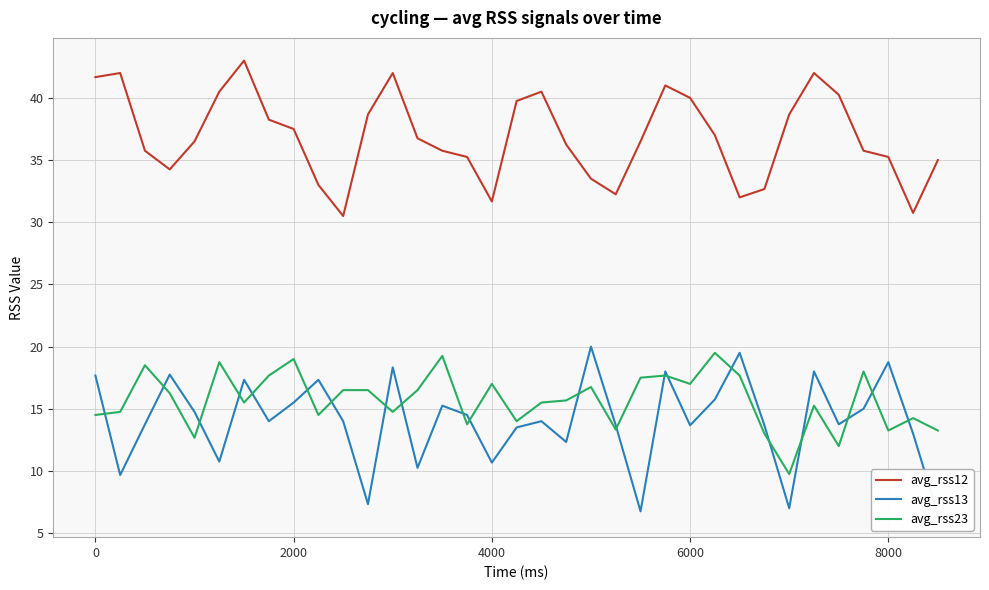

What is the lowest value of the avg_rss12 series?

30.5